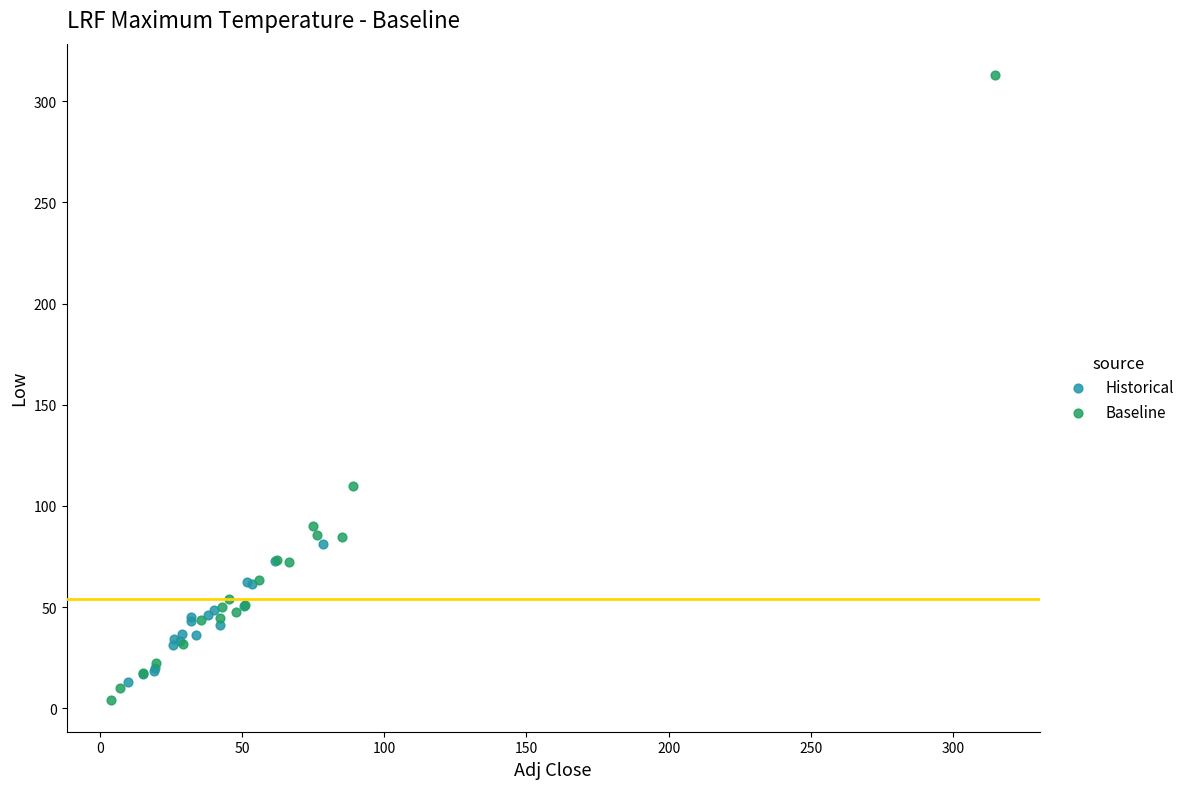

Which series reaches the minimum Y coordinate?

Baseline